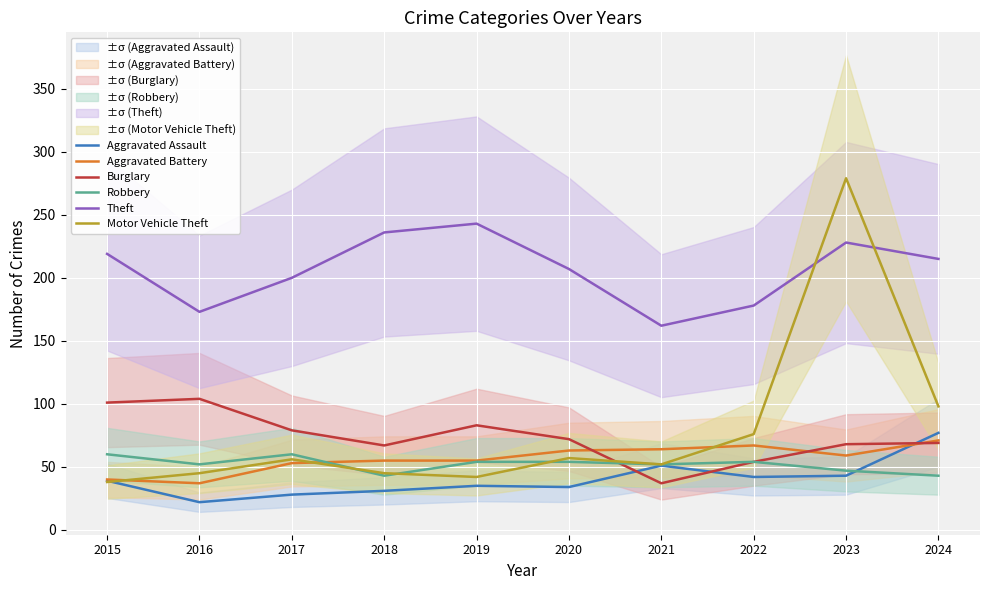

What is the sum of all Robbery values?

519